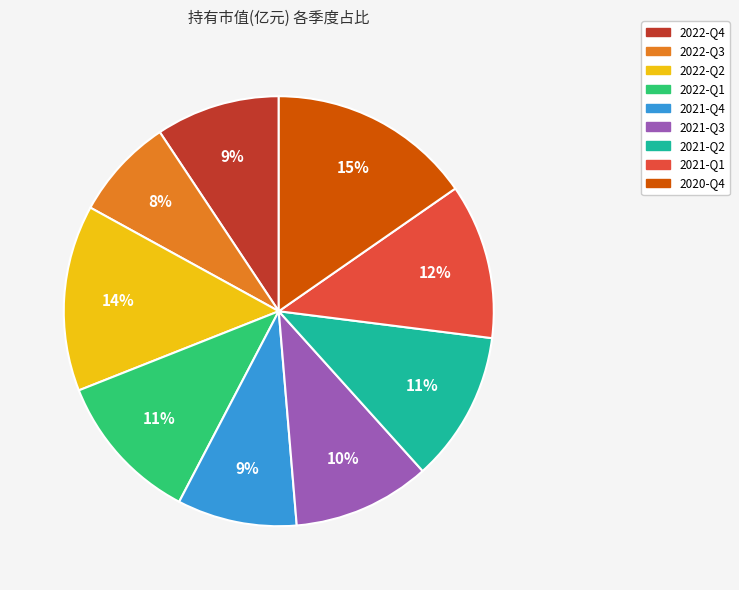

What percentage is the 2021-Q3 slice, to the nearest percent?

10%